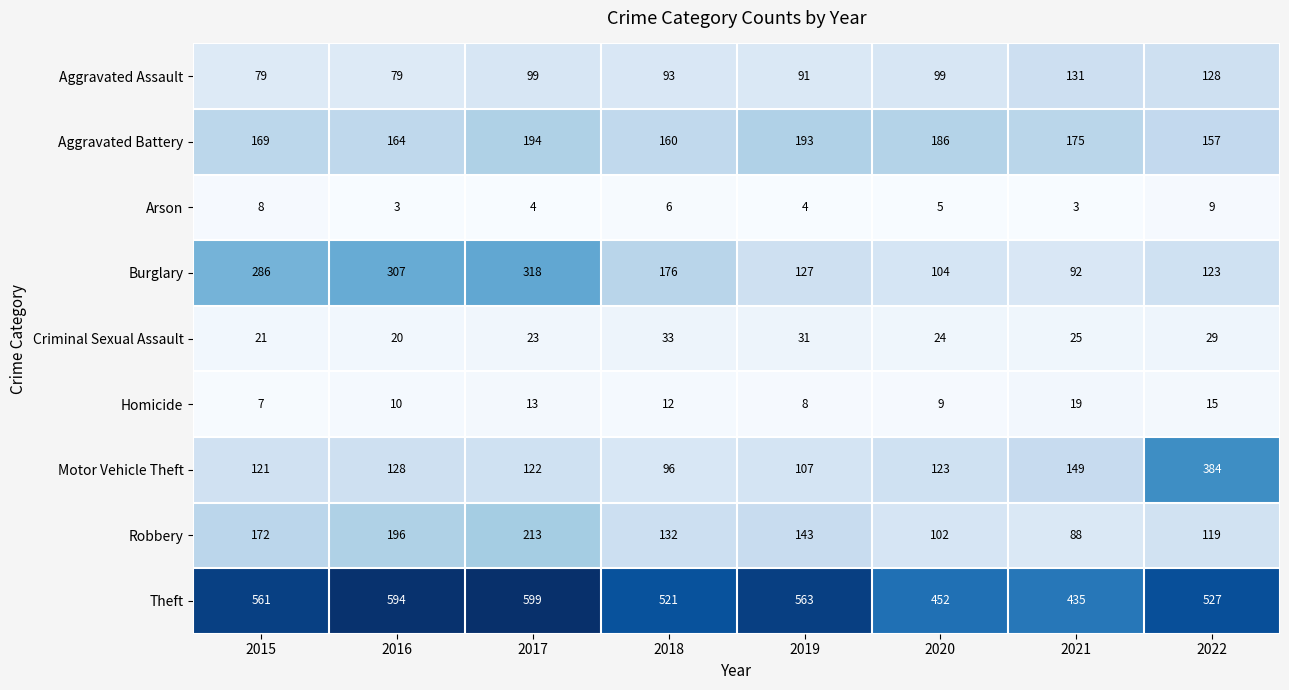

What is the difference between the maximum and minimum values in the Arson series?

6